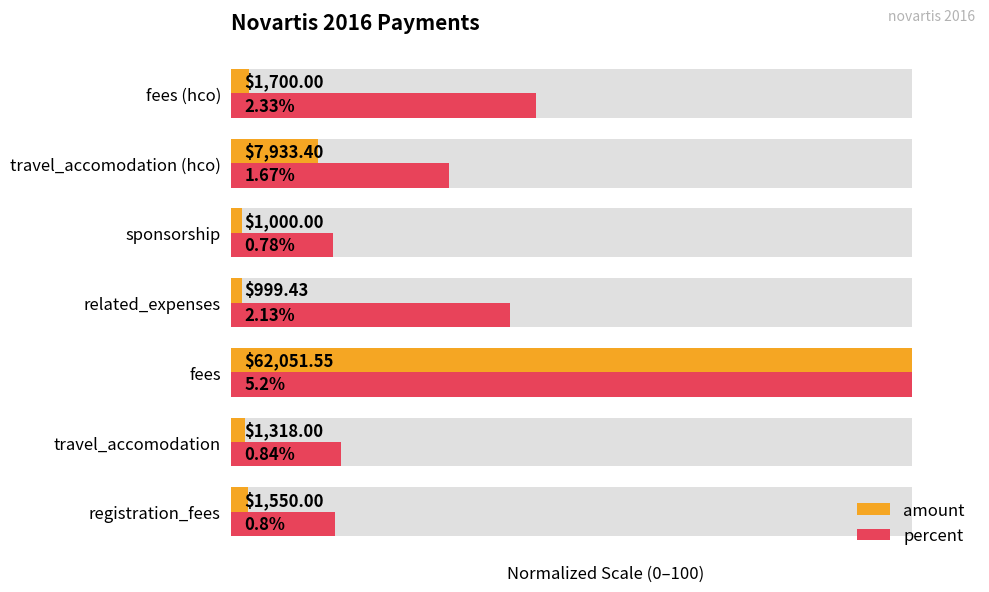

What are all the series names shown in the legend?

amount, percent